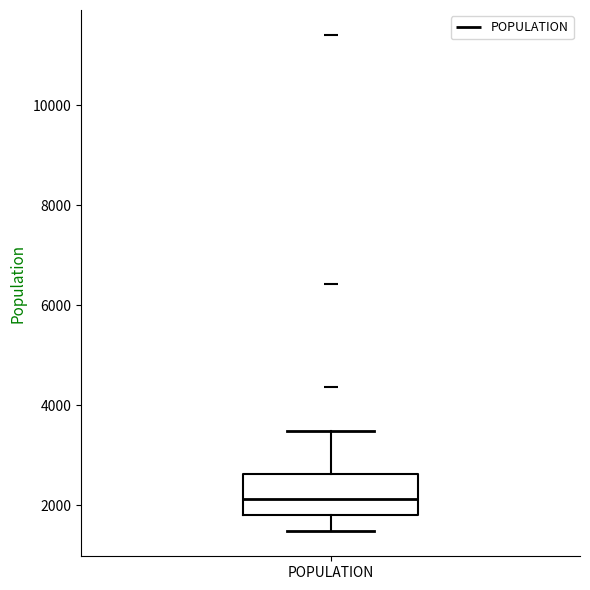

Transcribe this box plot: give where the median line is, the range the box spans, and where the two whiskers end, as read against the y-axis. The values are not printed on the chart, so give them approximately, as read against the axis.

median 2200, box 1800 to 2600, whiskers 1400 to 3400